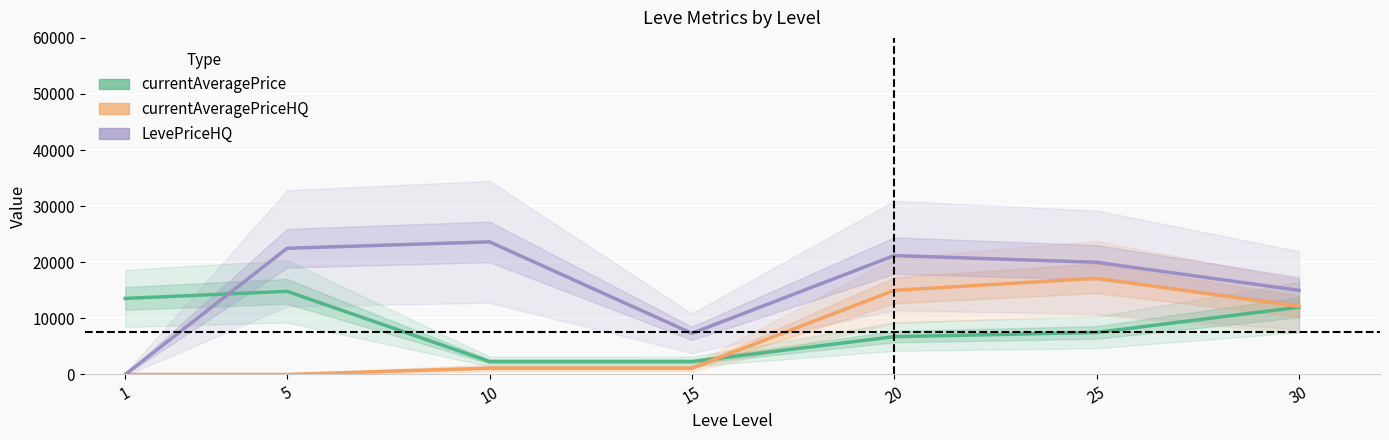

How many intersections are there between currentAveragePrice and currentAveragePriceHQ?

1